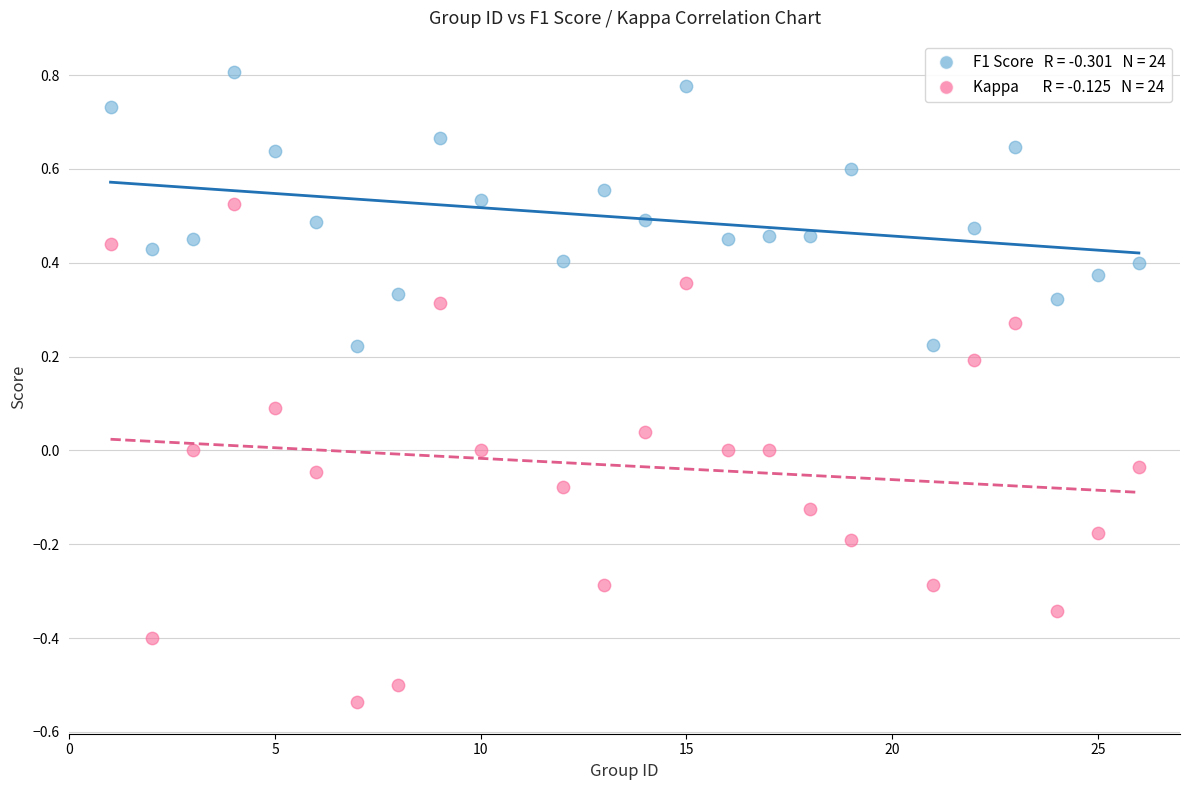

Across all data points, what is the range of X values (max minus min)?

25.0